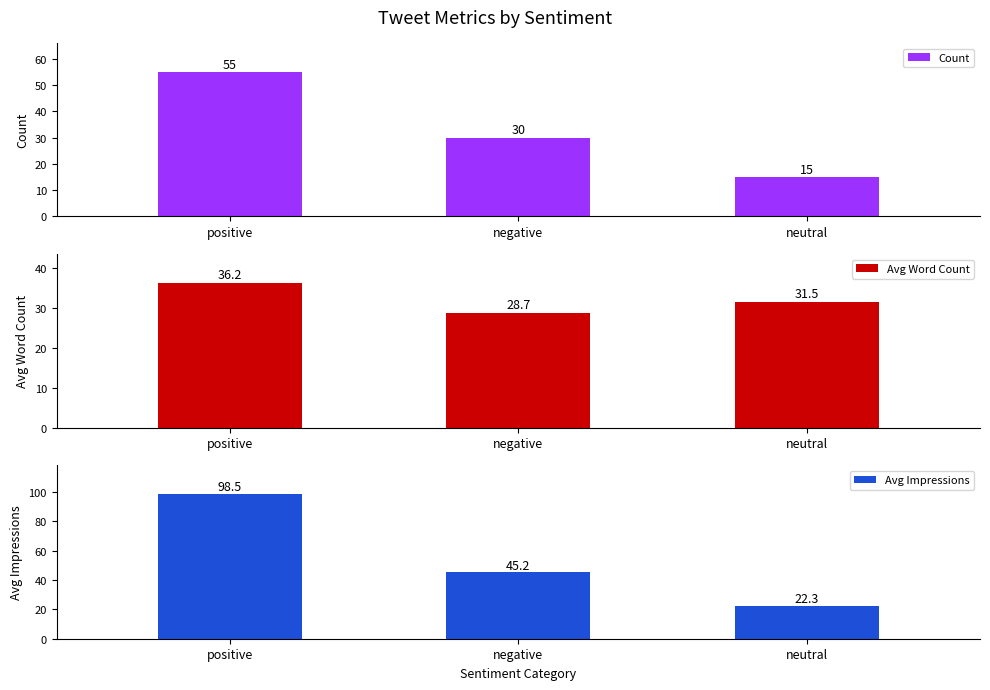

At which label is Avg Impressions closest to 60?

negative